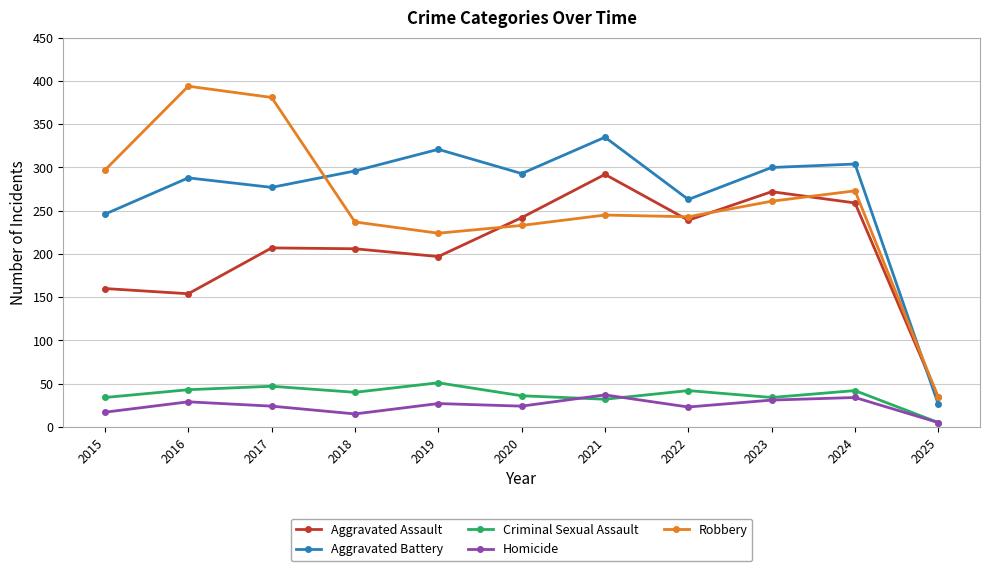

What is the total value across all series at 2022?

810